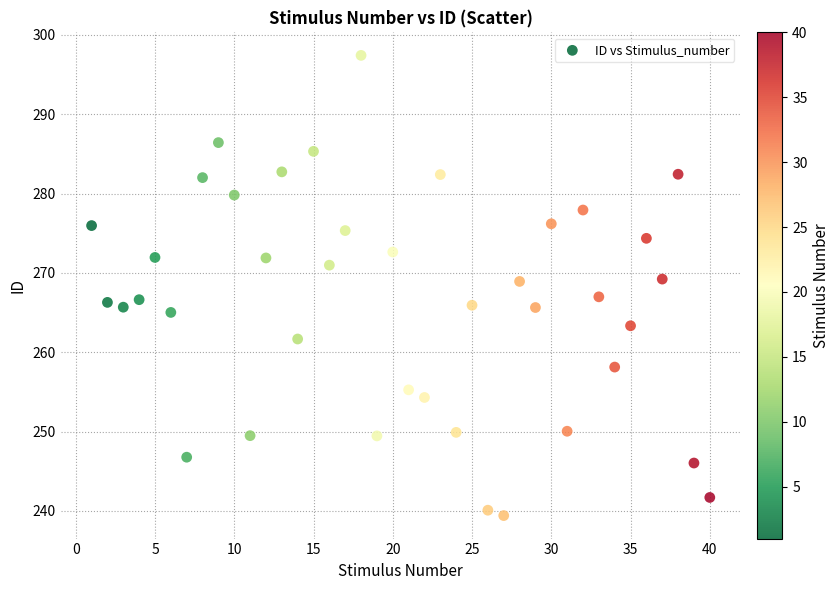

What is the range of Y values (max minus min)?

58.0